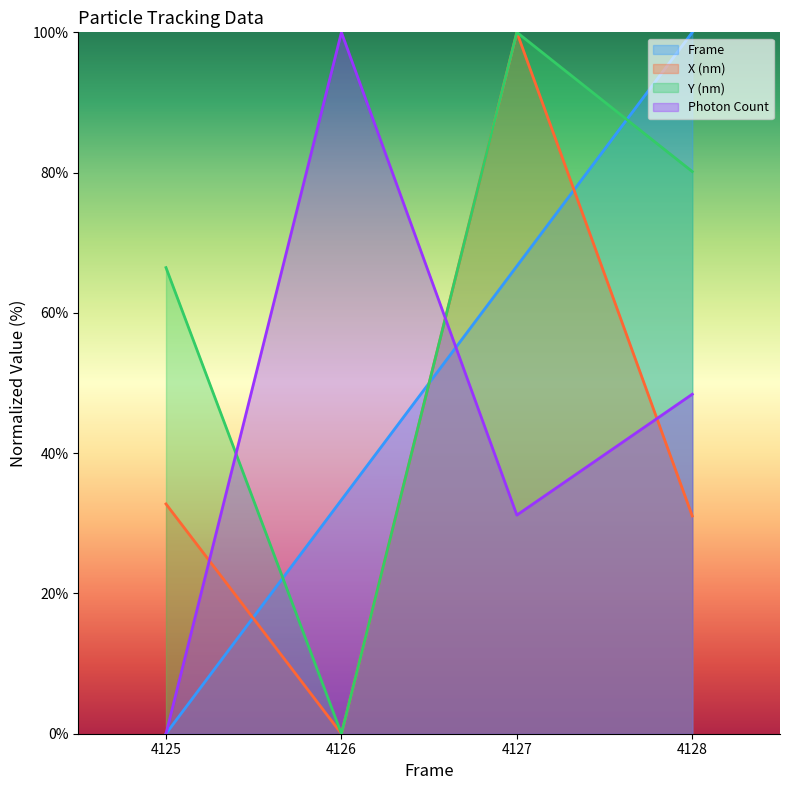

True or false: Frame has a value of 33.3 at 4126.

True